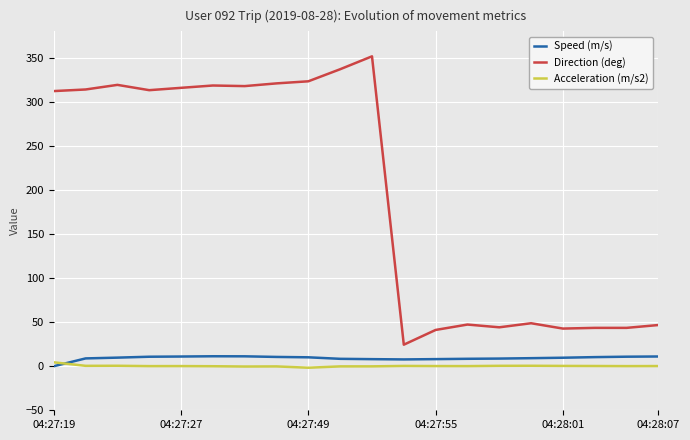

What is the minimum value for Direction (deg)?

24.4